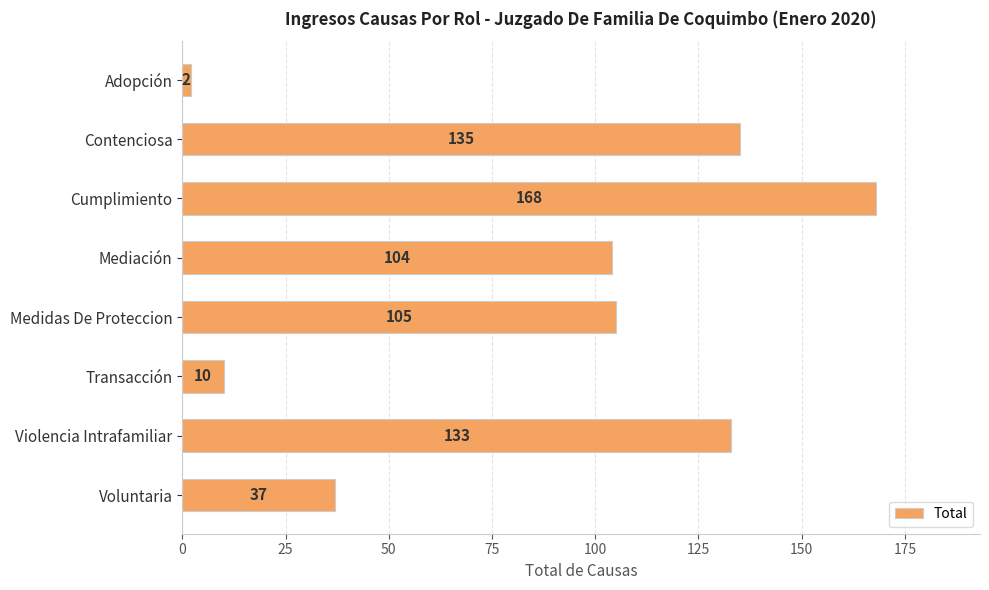

What is the average value?

87